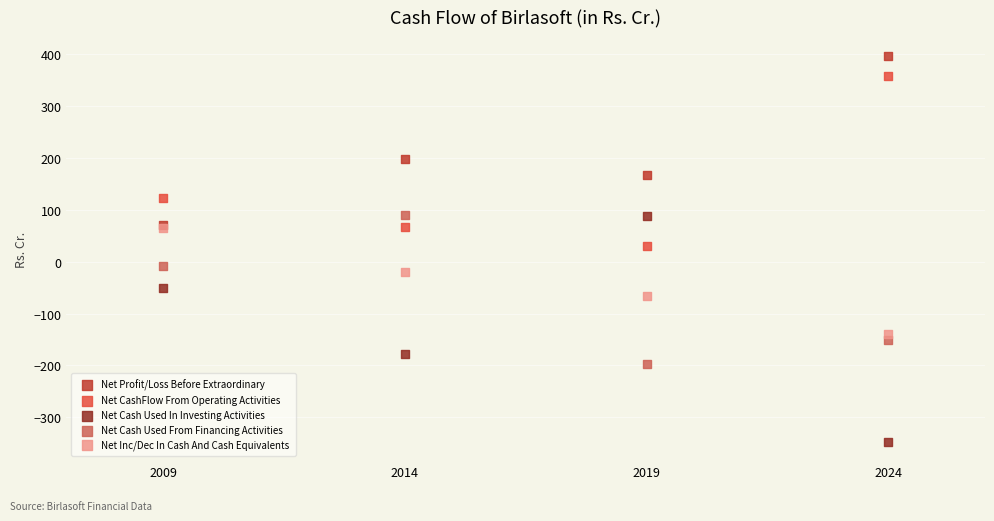

Which series has the largest Y range (max minus min)?

Net Cash Used In Investing Activities